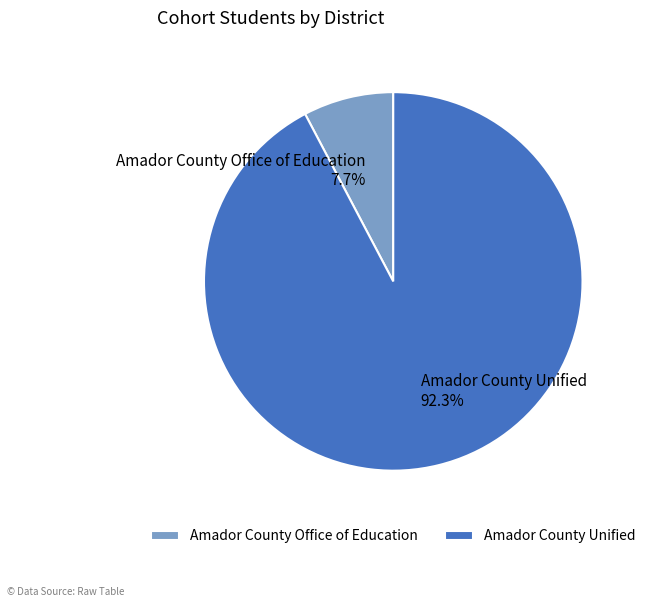

True or false: Amador County Unified accounts for 92% of the total.

True